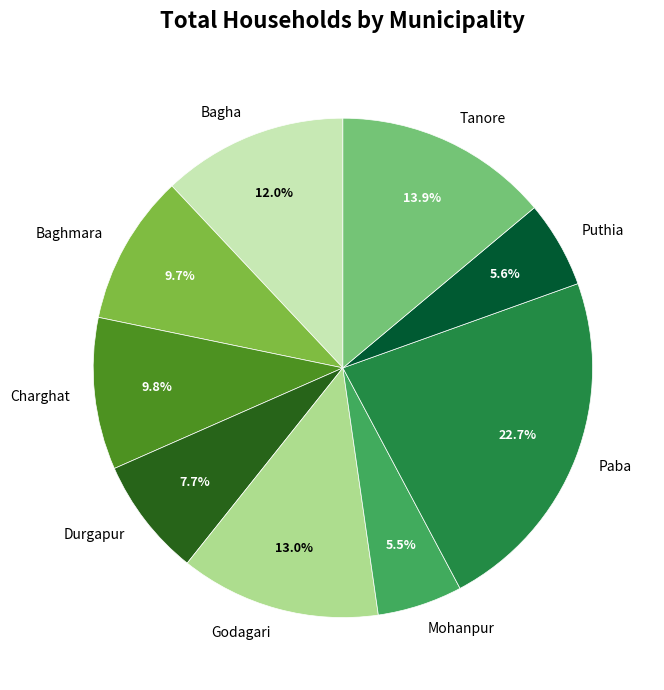

Between Mohanpur and Baghmara, which is larger?

Baghmara